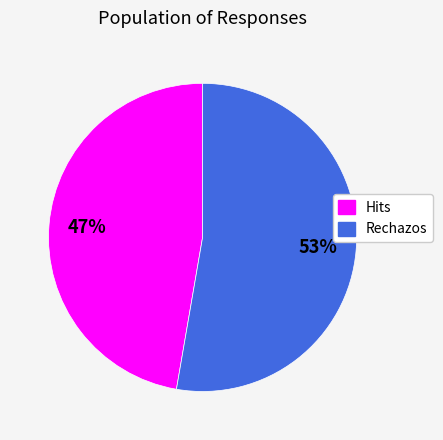

Rank the categories by value from highest to lowest.

Rechazos, Hits